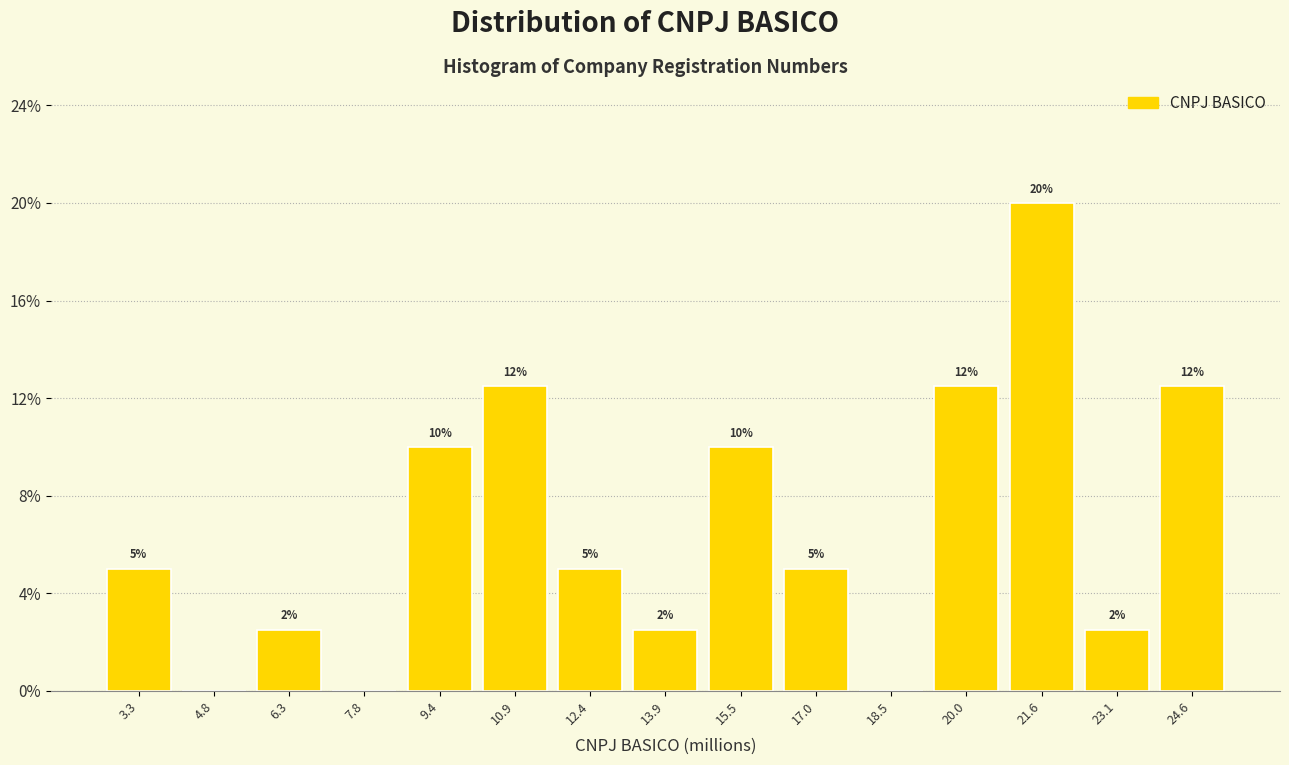

Over which range of the x-axis is the bar tallest?

20.8 to 22.4